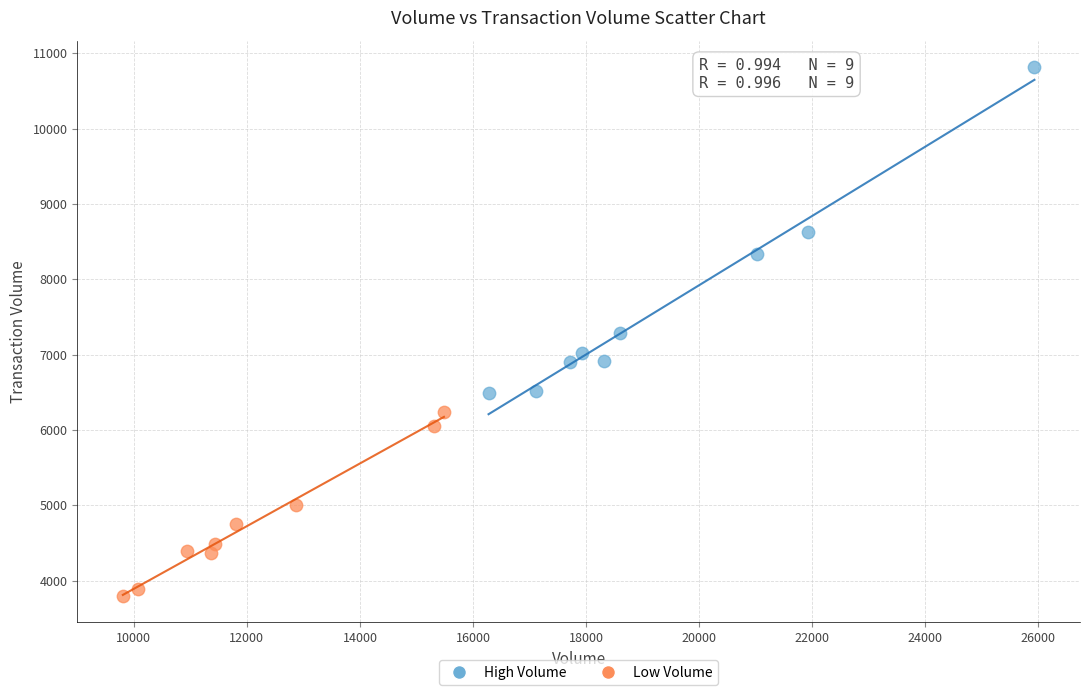

What are all the series names shown in the legend?

High Volume, Low Volume